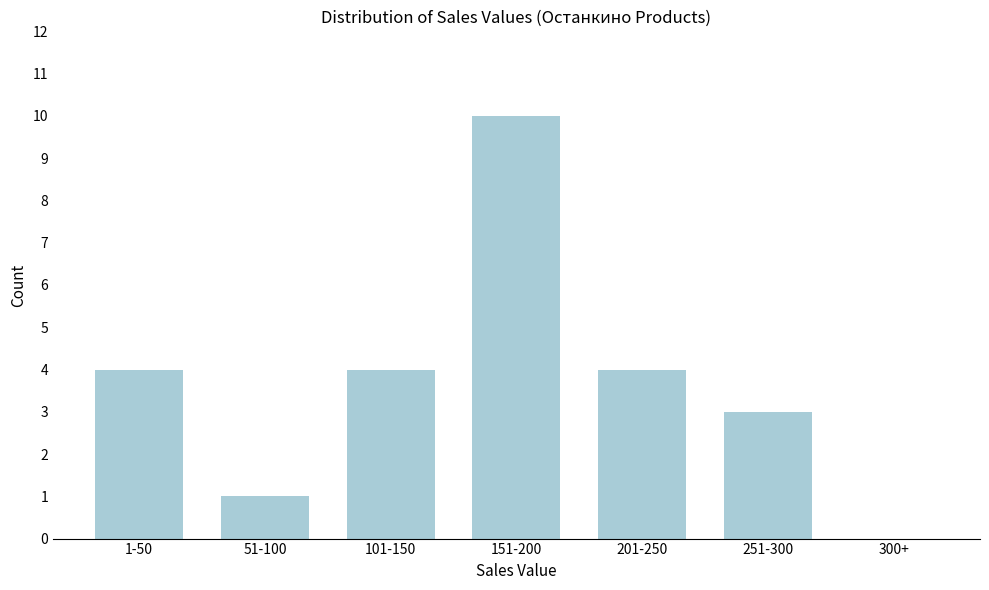

Reading right to left, extract all data points from this chart.

300+=0	251-300=3	201-250=4	151-200=10	101-150=4	51-100=1	1-50=4